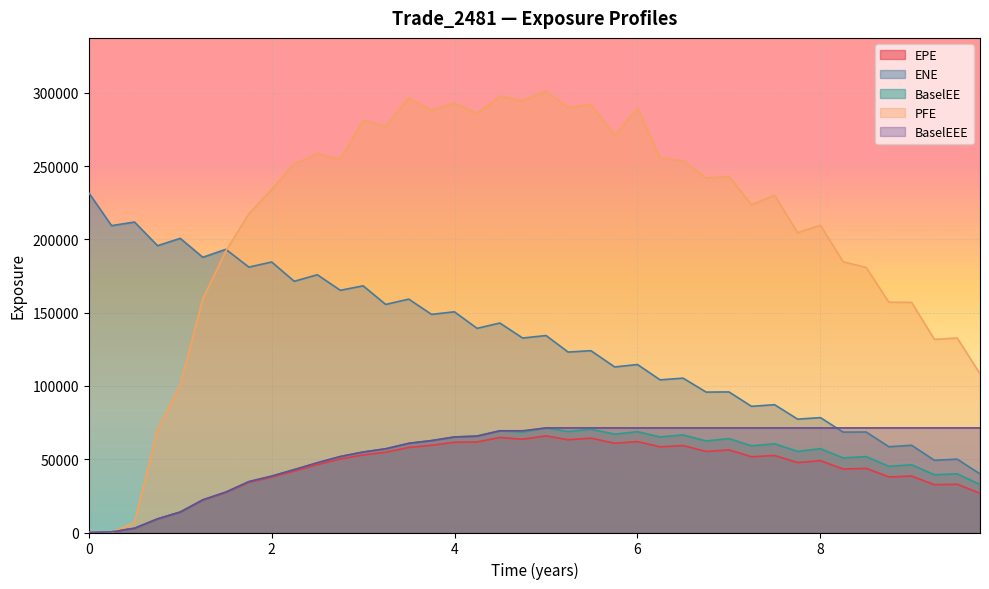

What is the label of the 37th point from the right?

0.751606